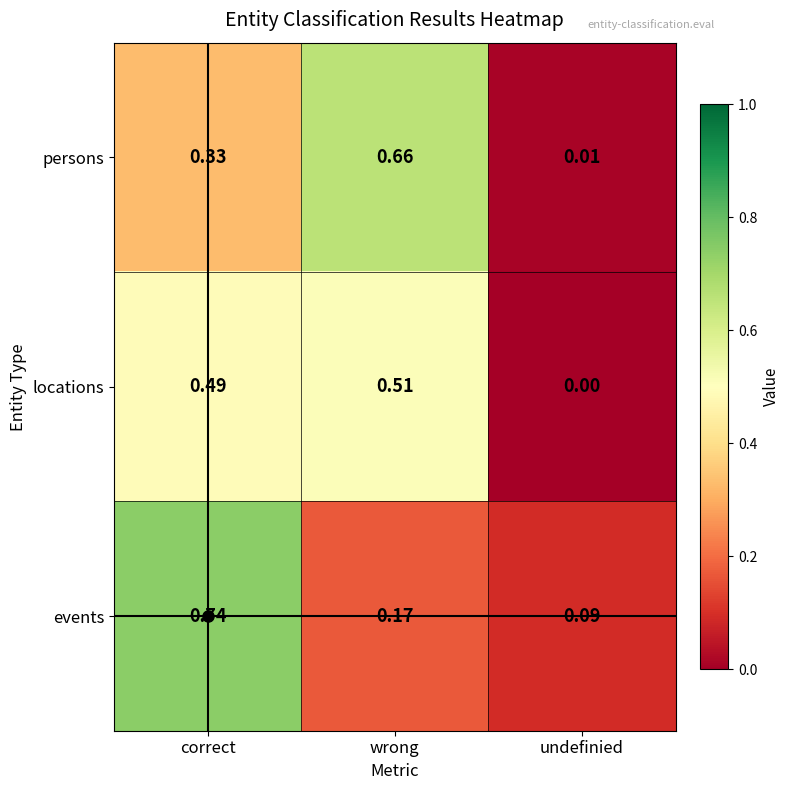

Rank the series at correct from lowest to highest value.

persons, locations, events